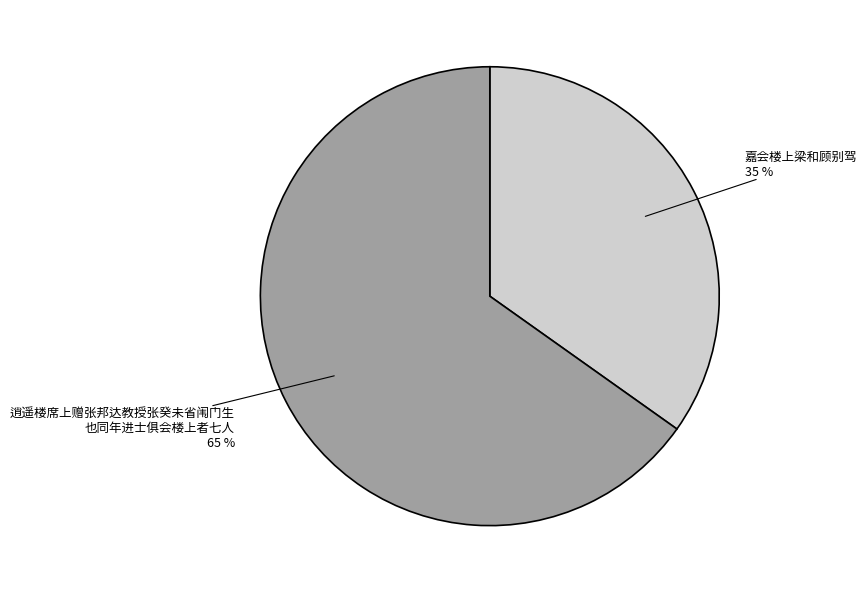

To the nearest percent, what is the difference between the largest and smallest slice percentages?

30%